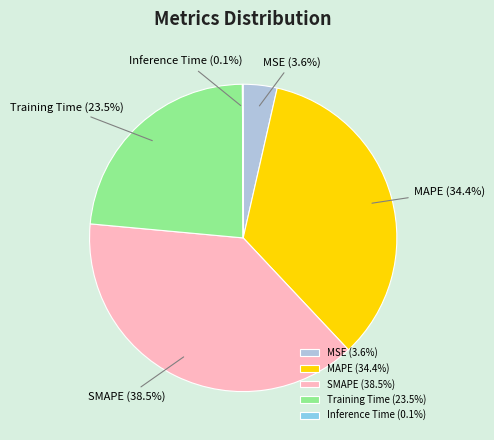

Does Training Time (23.5%) represent more than half of the total?

No